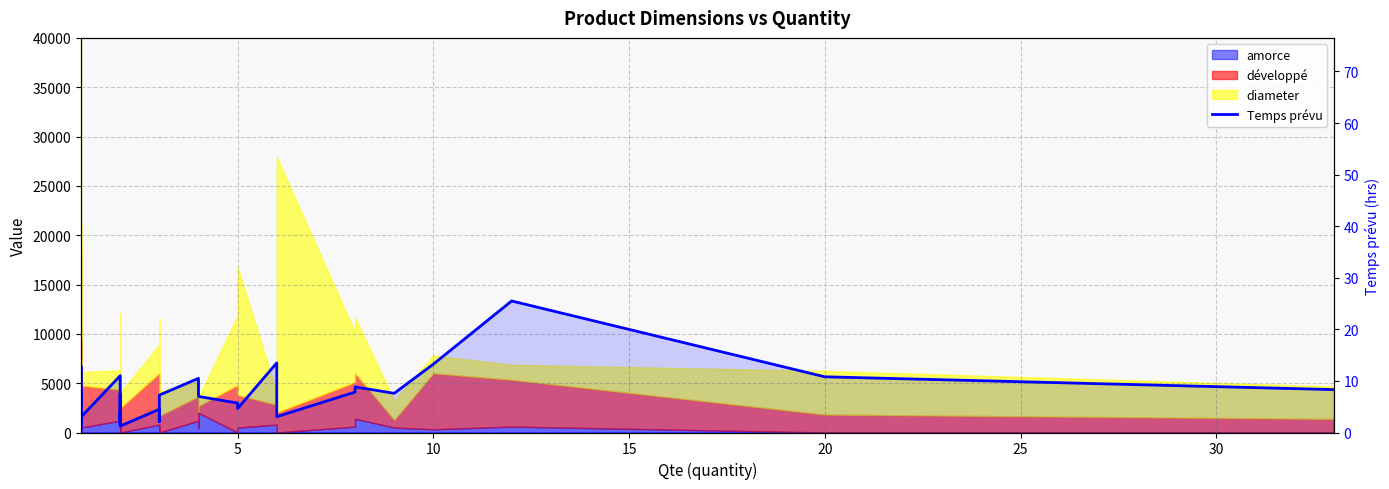

How many lines are shown in the chart?

1